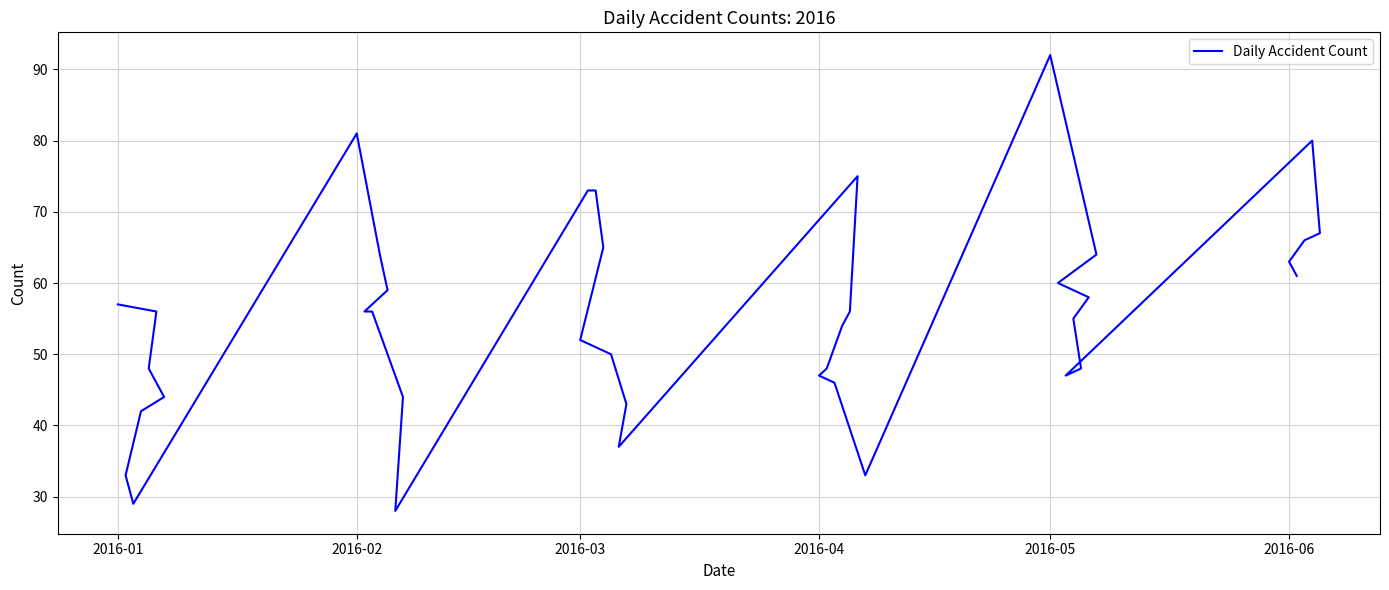

Reading left to right, extract all data points from this chart.

57	56	48	44	42	33	29	81	64	59	56	56	44	28	73	73	65	52	50	43	37	75	56	54	48	47	46	33	92	64	60	58	55	48	47	80	67	66	63	61